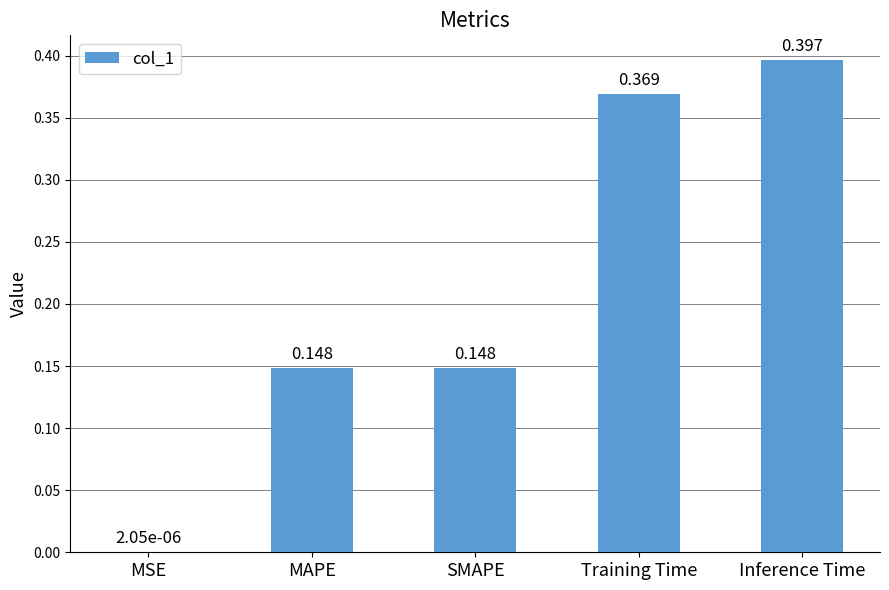

At which label is the value closest to 0?

MSE